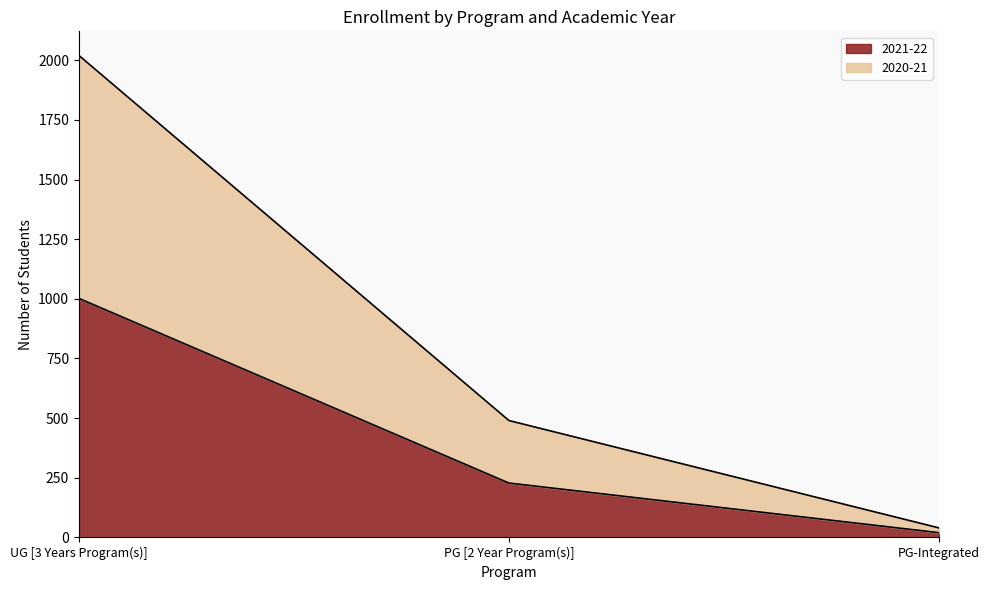

The 2020-21 series shows 677 at PG [2 Year Program(s)]. True or false?

False